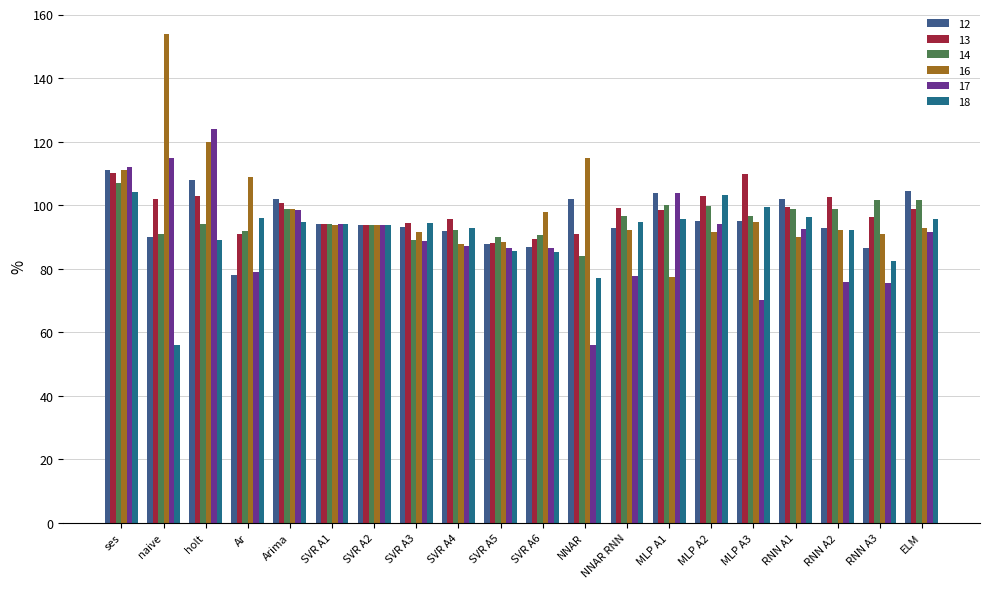

How many bars are there in each group?

6